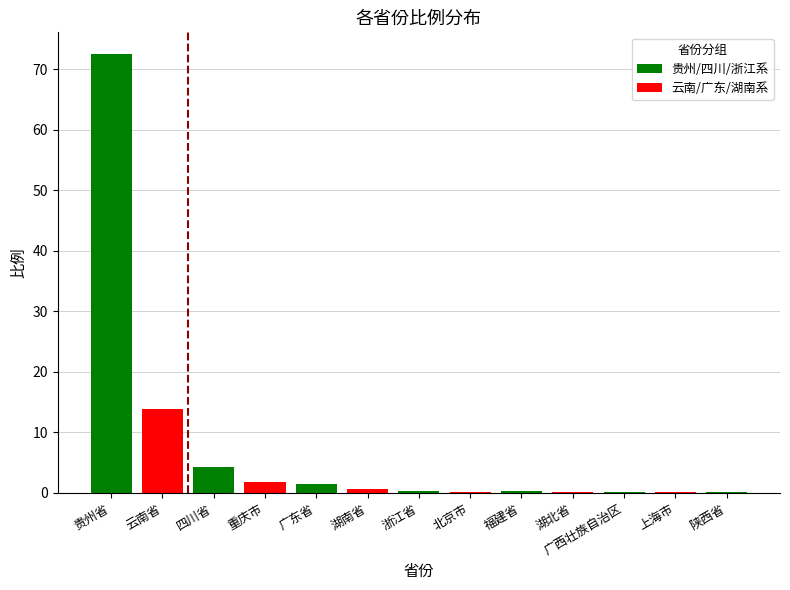

What is the sum of all 云南/广东/湖南系 values?

16.6